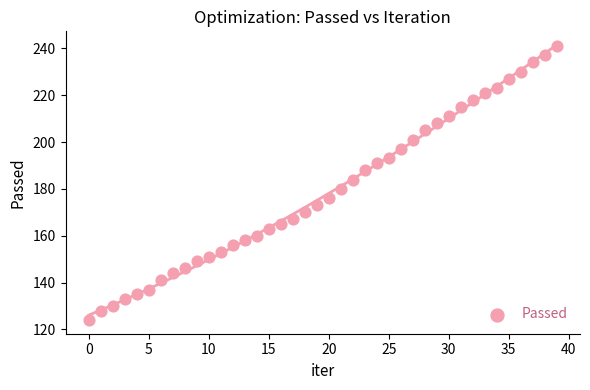

What is the range of Y values (max minus min)?

117